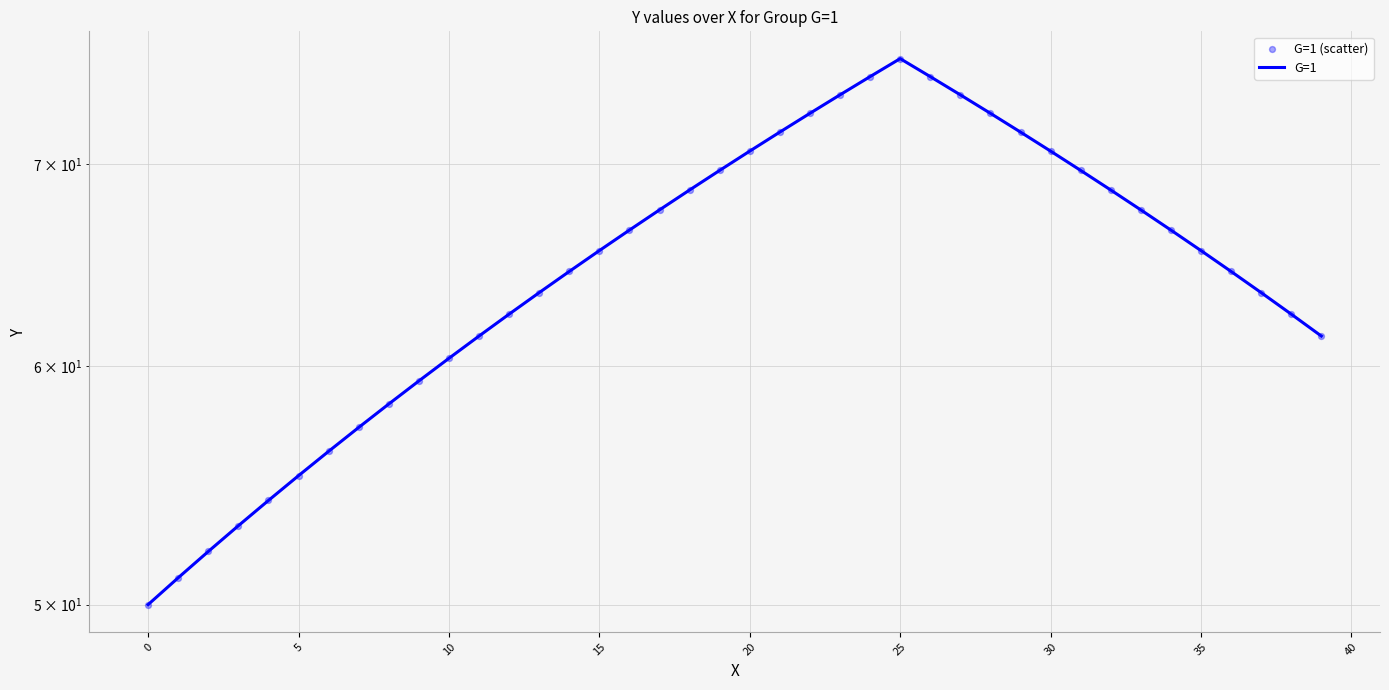

Which series has the largest total across all categories?

G=1